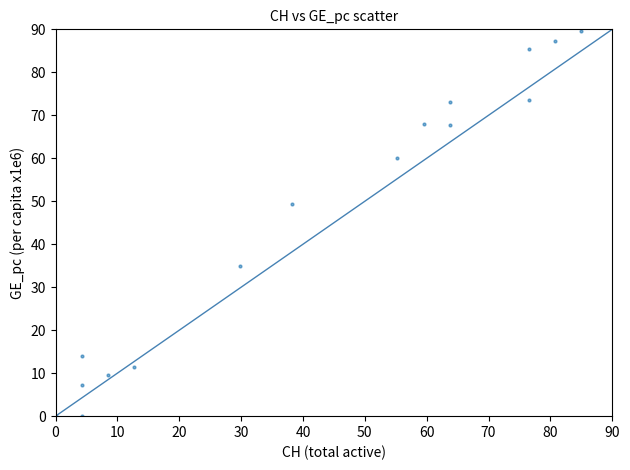

What Y value in the scatter plot is closest to 44?

49.3